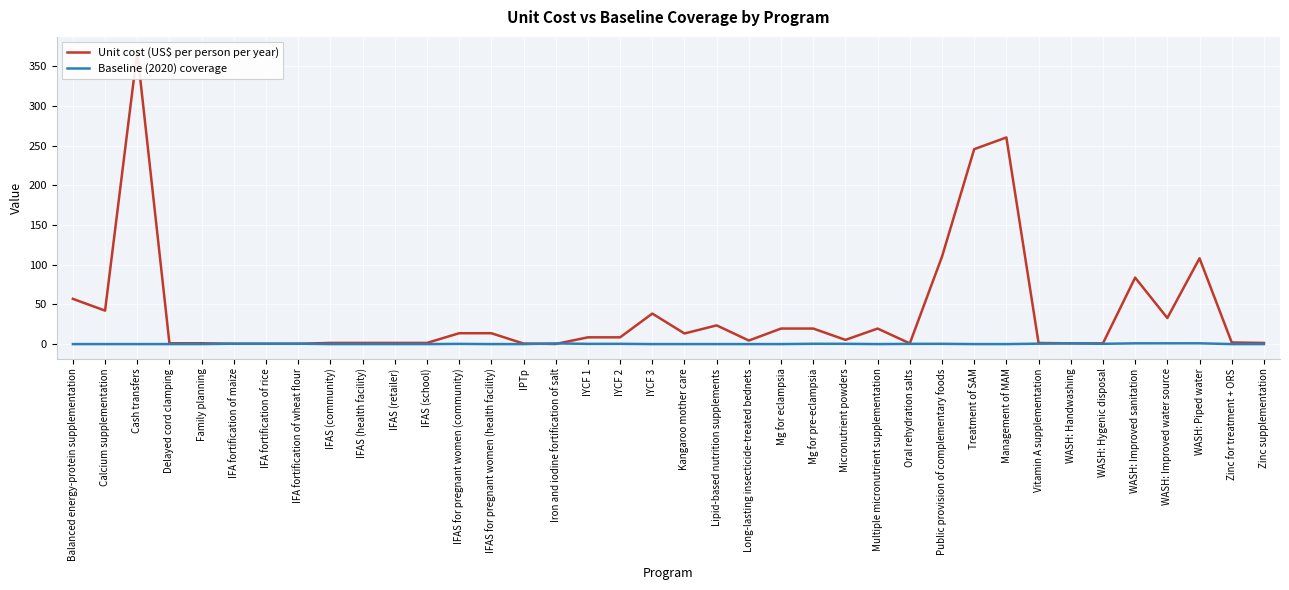

Which series ends up on top after the final intersection of Unit cost (US$ per person per year) and Baseline (2020) coverage?

Unit cost (US$ per person per year)